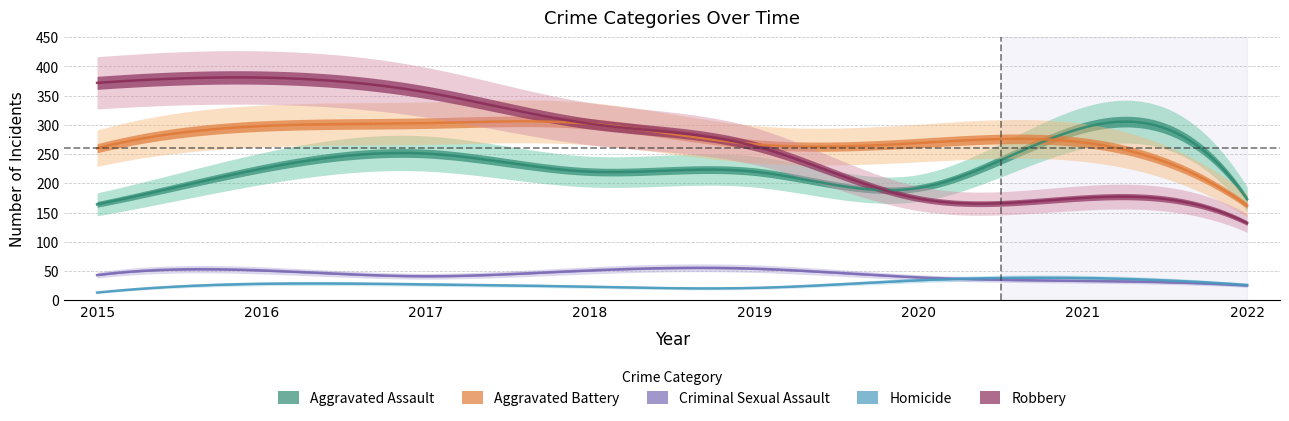

True or false: Criminal Sexual Assault and Aggravated Battery cross at least once.

False